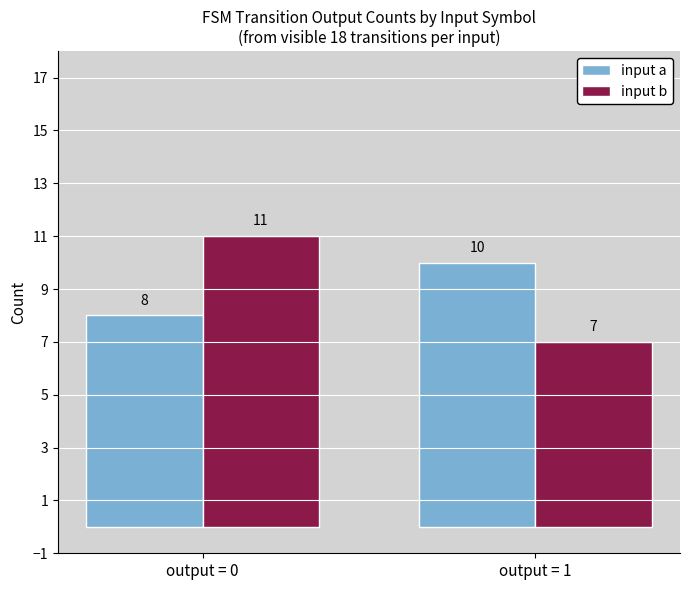

Read the input b value at output = 0.

11